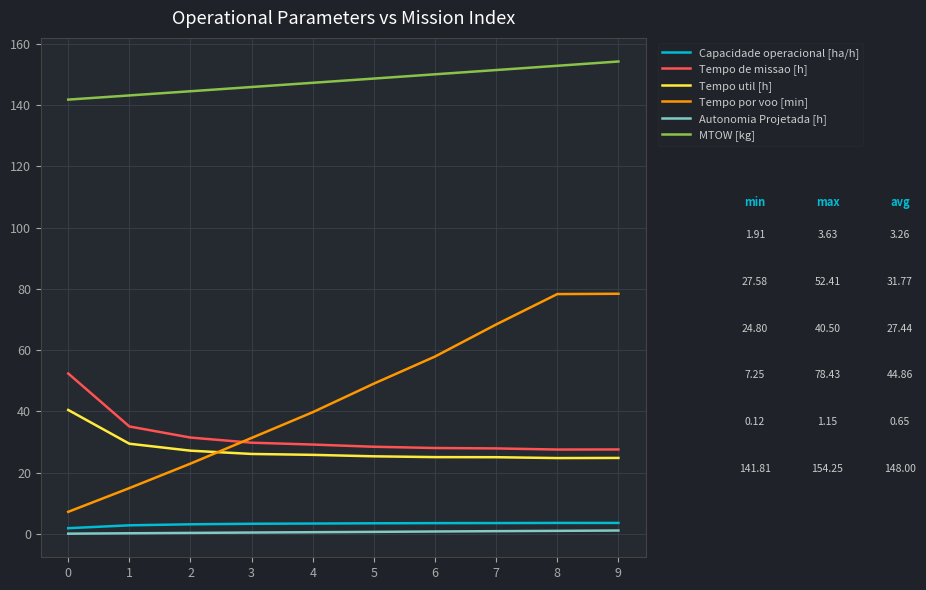

After their last crossing, which series has the higher values: Tempo util [h] or Tempo por voo [min]?

Tempo por voo [min]